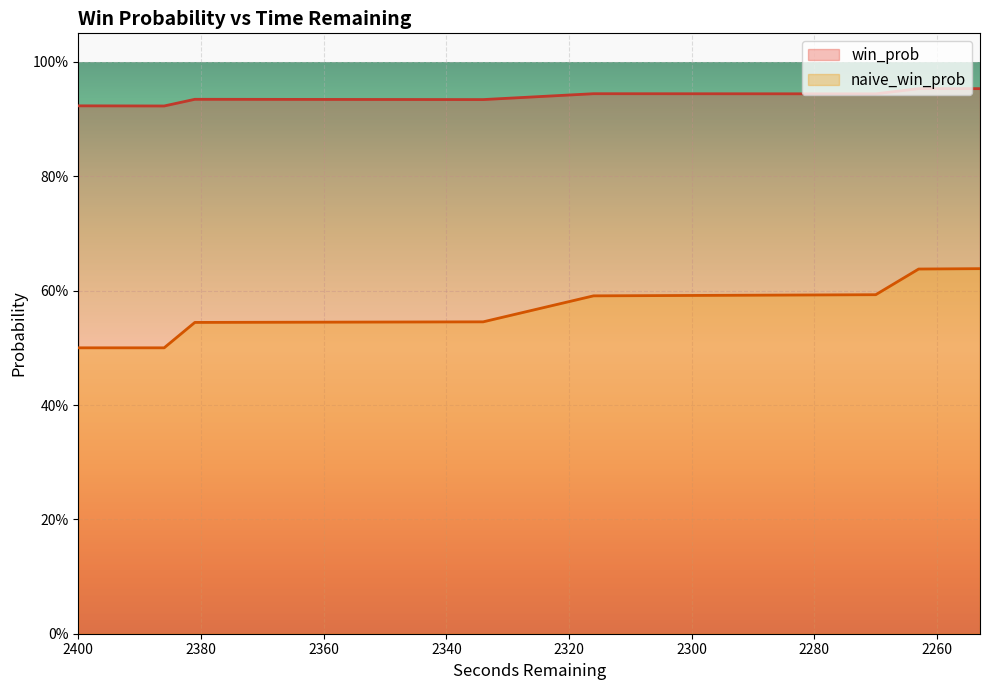

Count the win_prob values in the range 0 to 1.

20